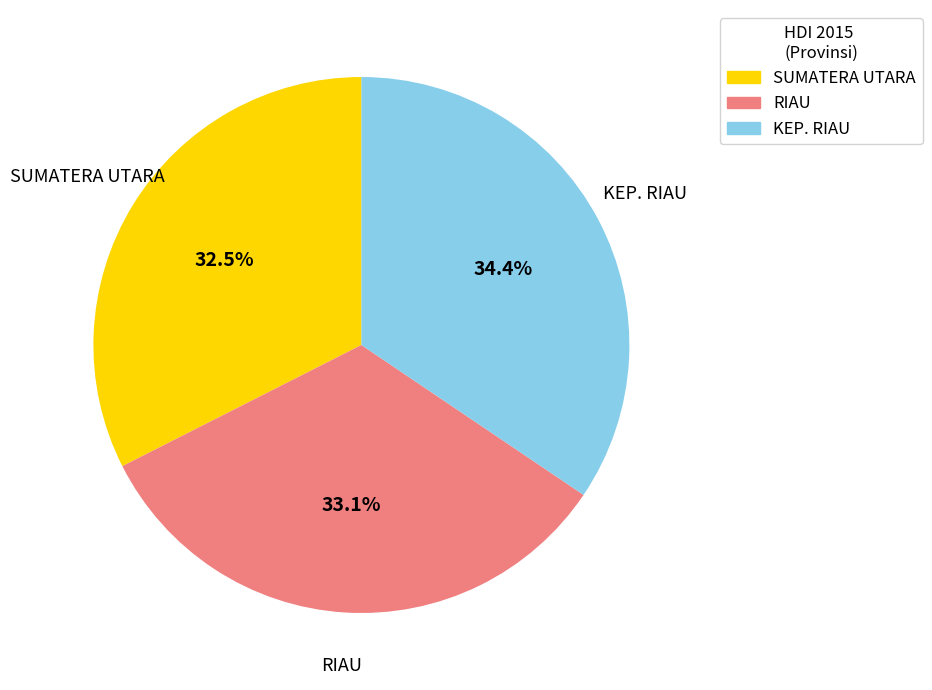

Is there any slice that represents more than half of the pie?

No